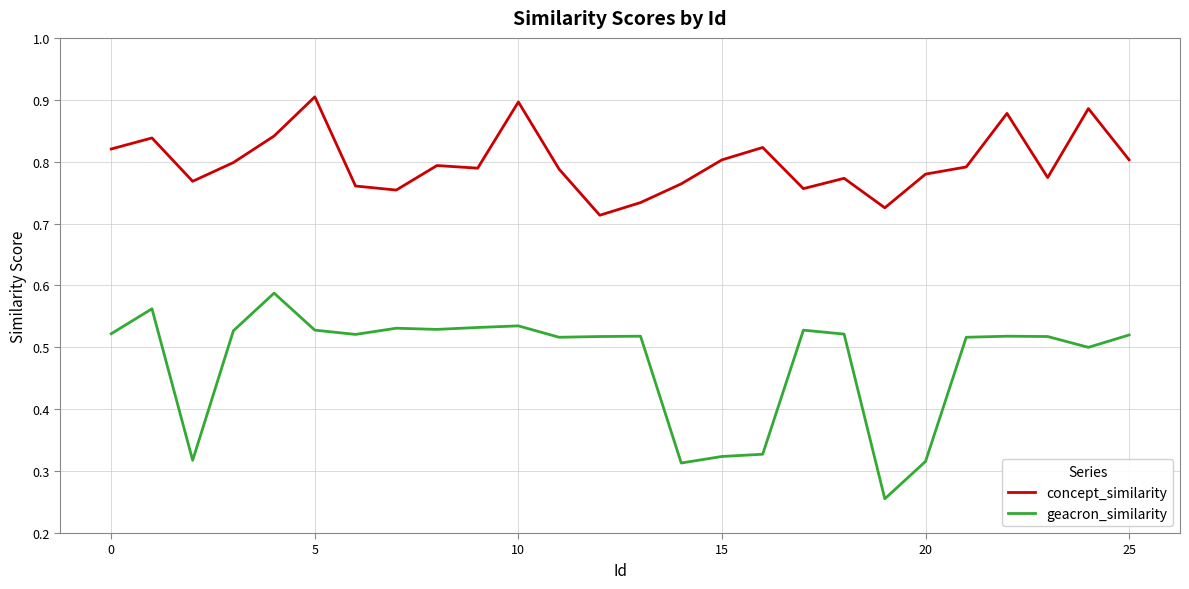

What is the sum of all geacron_similarity values?

12.4